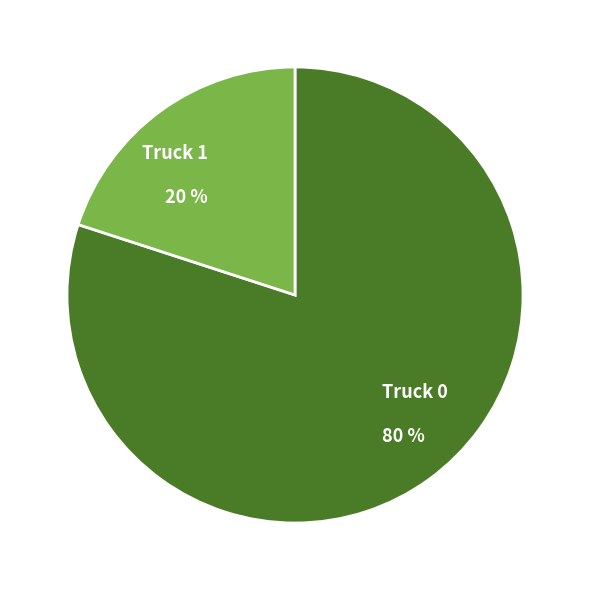

To the nearest percent, what percentage of the pie is Truck 1?

20%